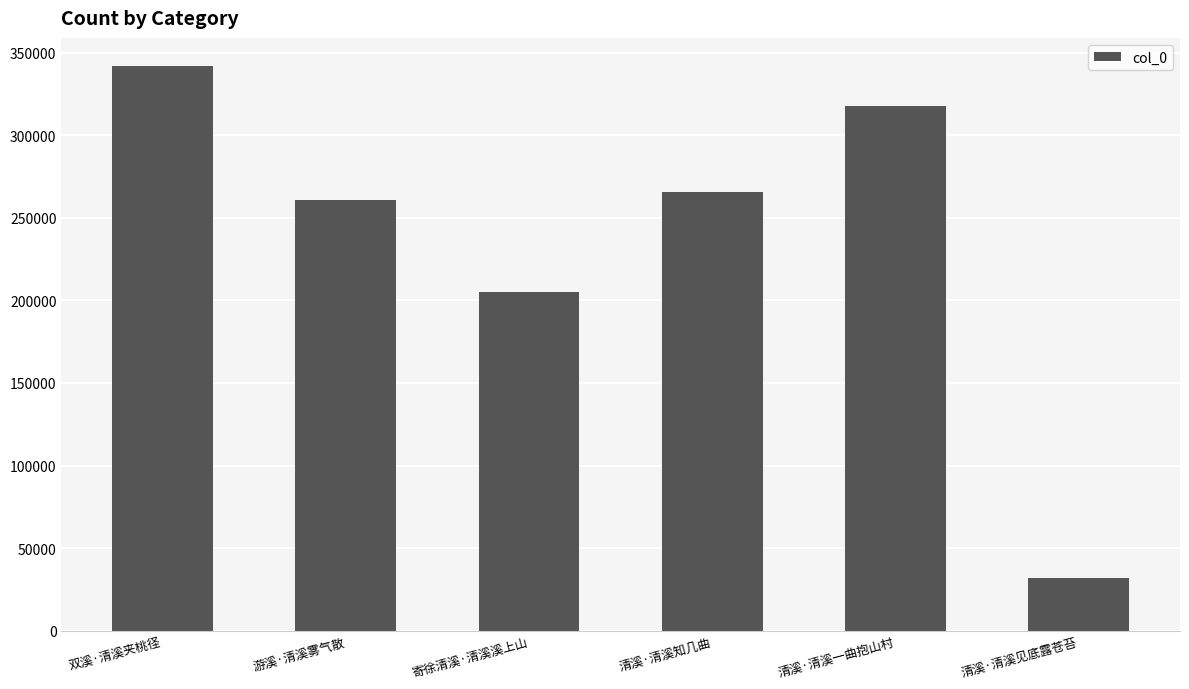

Does the chart contain stacked bars?

No